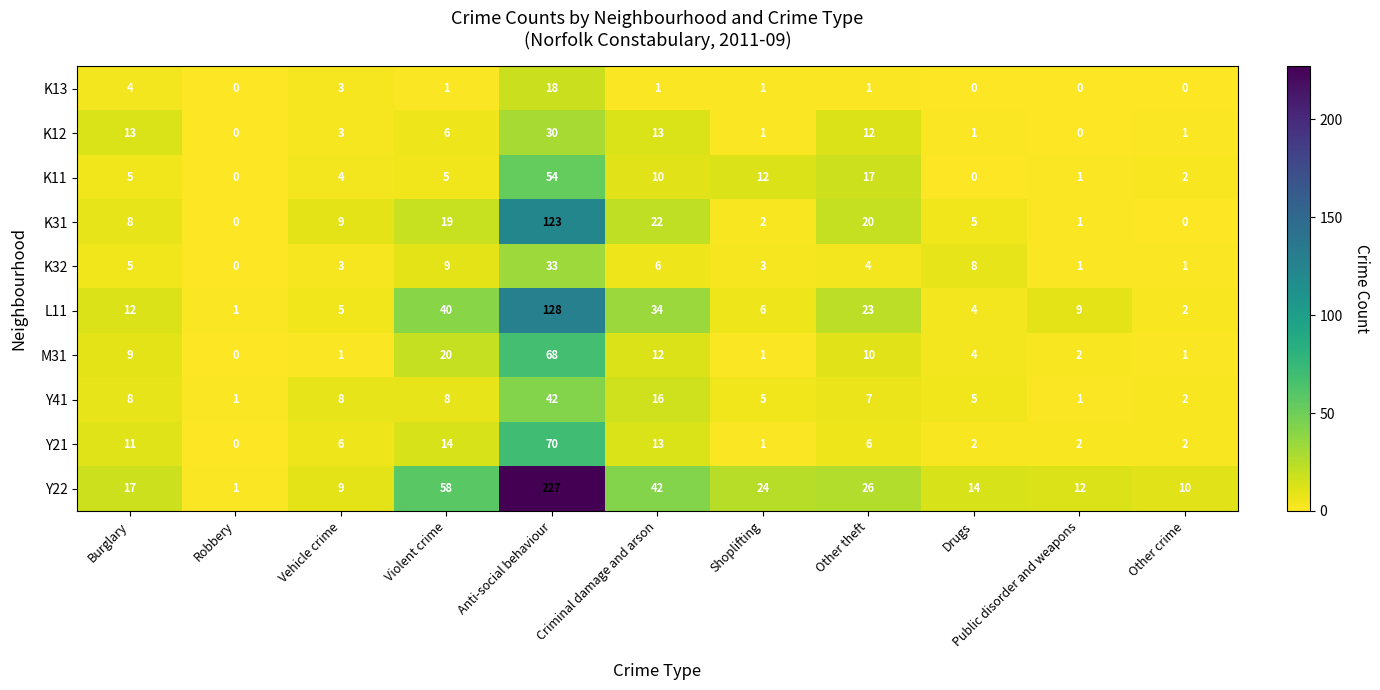

How many data points in L11 are less than 9?

5